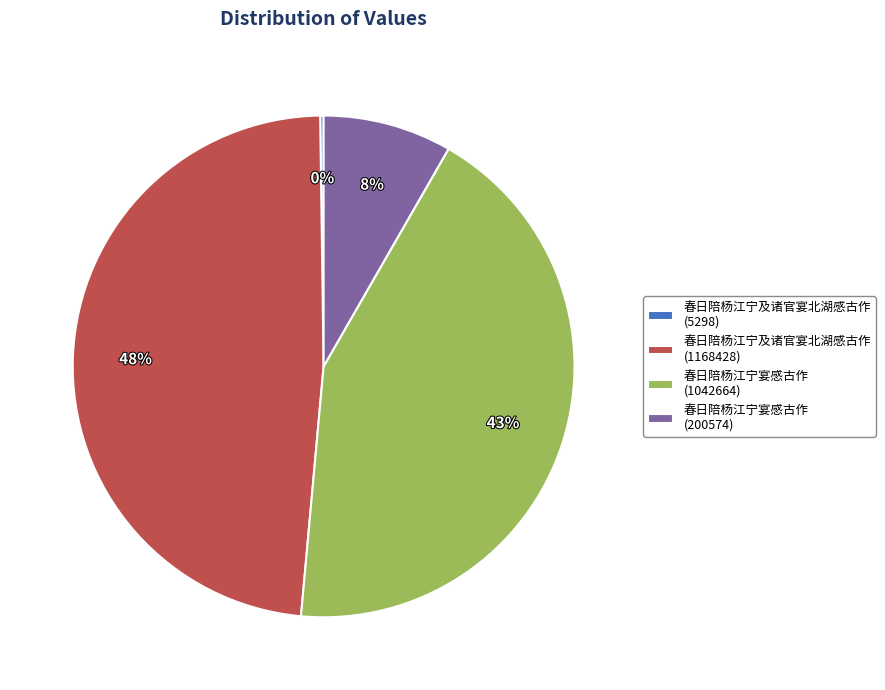

To the nearest percent, what is the average slice percentage?

25%